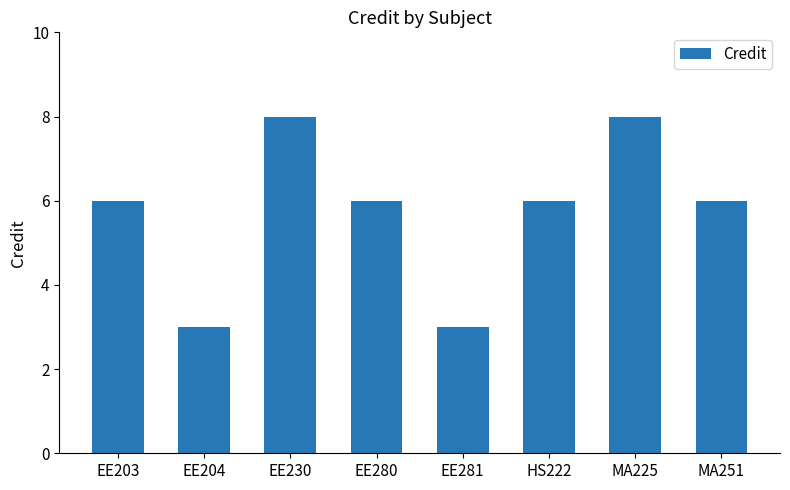

What is the sum of all values?

46